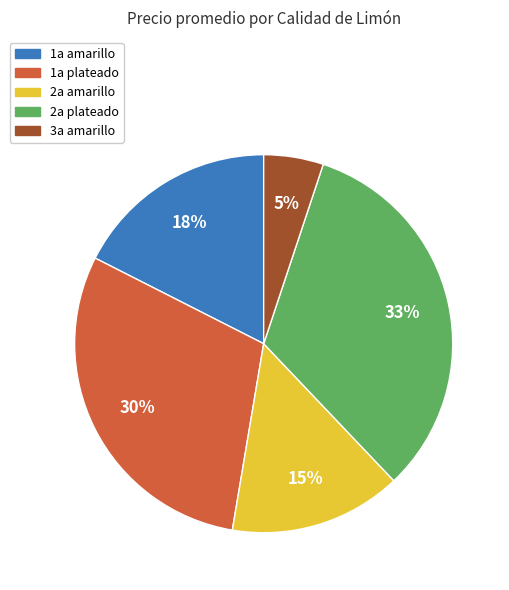

To the nearest percent, what percentage of the pie is 1a amarillo?

18%